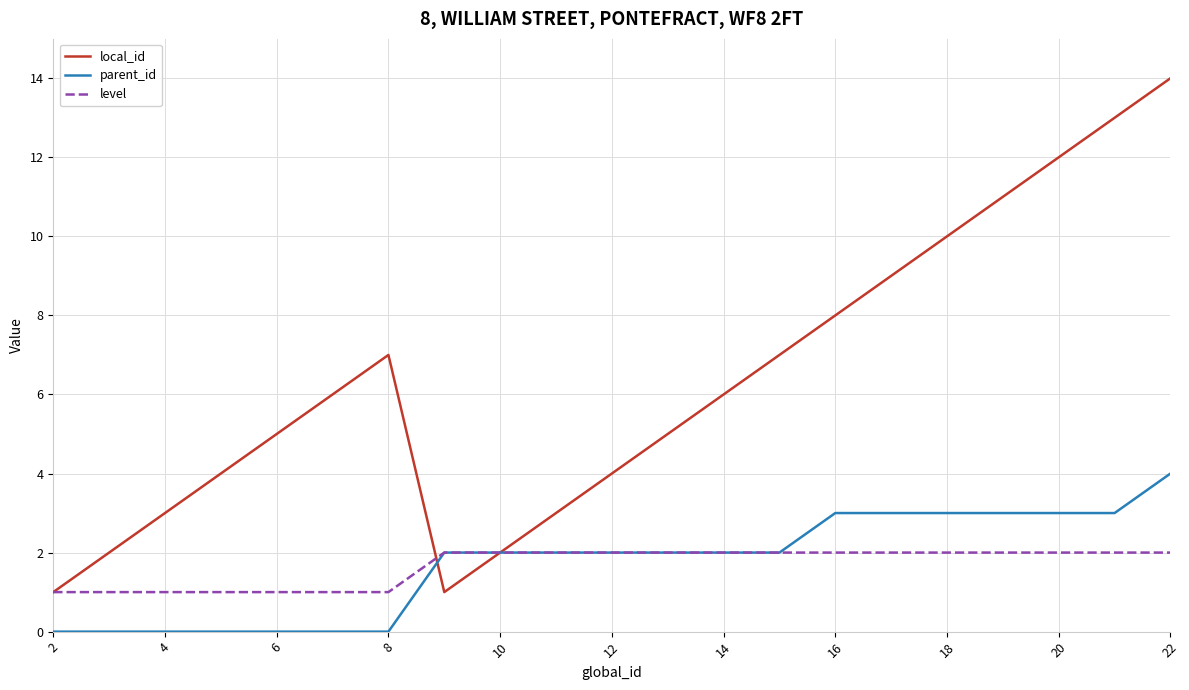

Reading left to right, transcribe all the data shown in this chart.

local_id: 1	2	3	4	6	7	1	2	3	4	5	6	7	8	9	10	11	12	13	14
parent_id: 0	0	0	0	0	0	2	2	2	2	2	2	2	3	3	3	3	3	3	4
level: 1	1	1	1	1	1	2	2	2	2	2	2	2	2	2	2	2	2	2	2